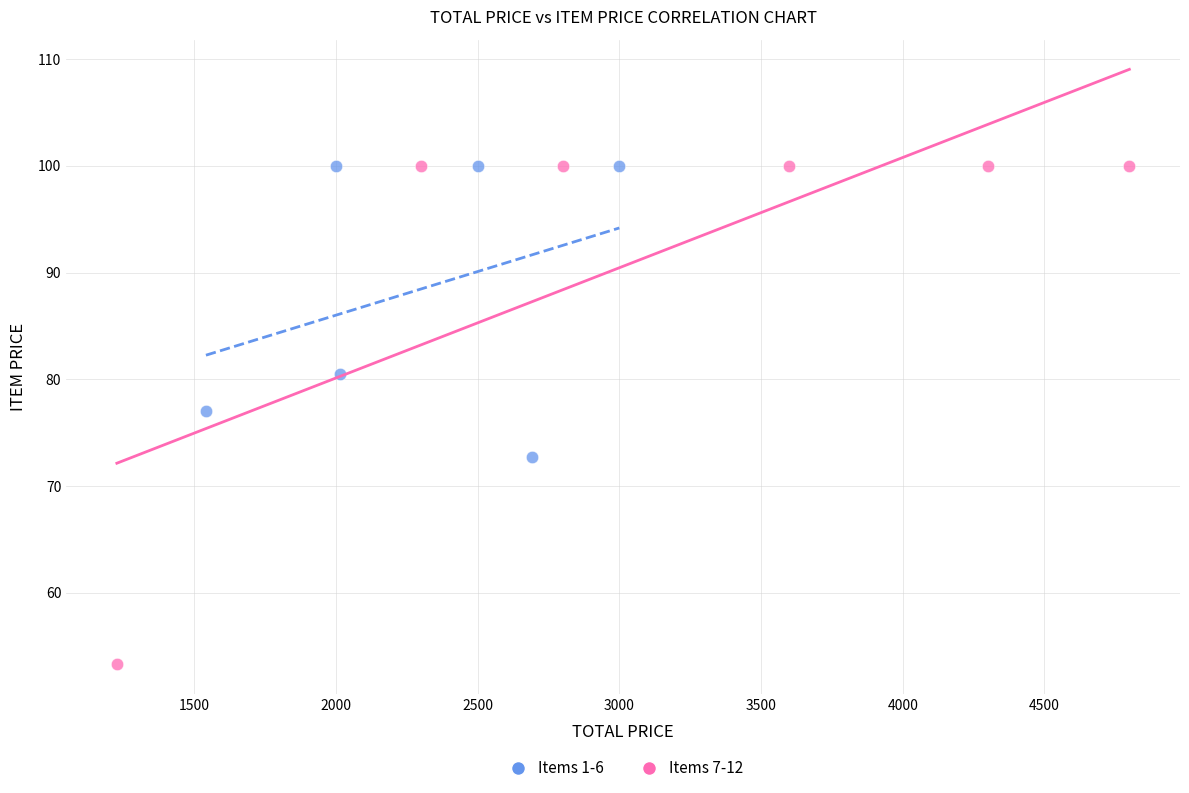

Which series contains the lowest Y value?

Items 7-12